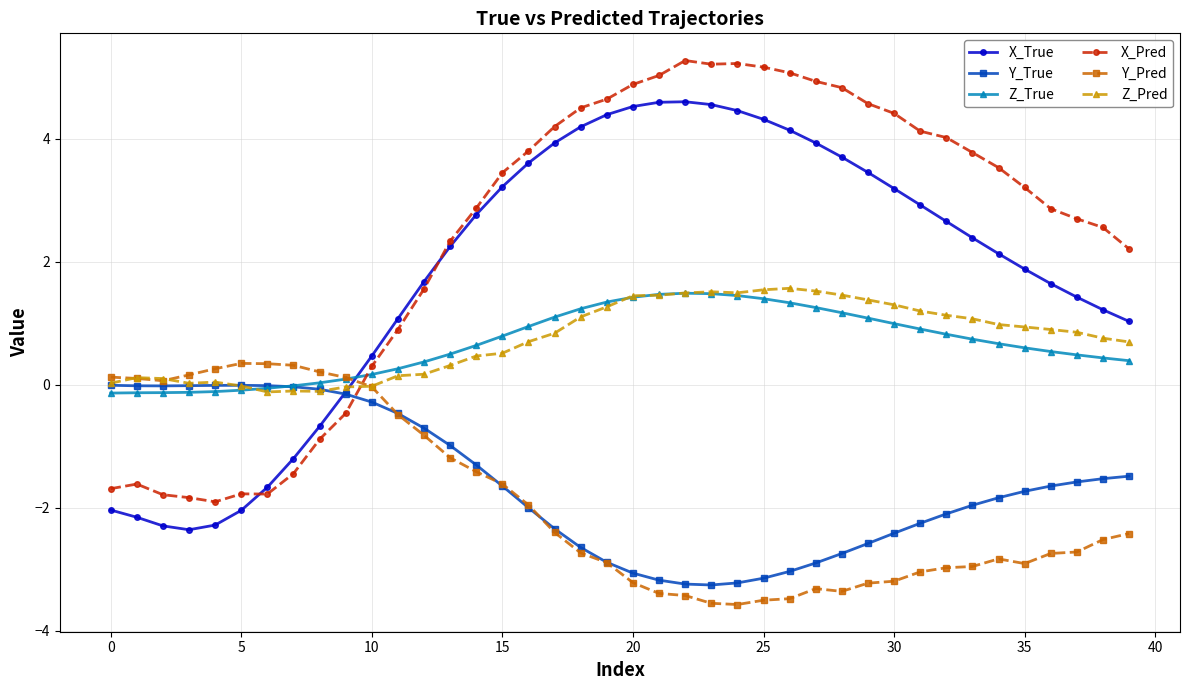

How many values in the X_True series exceed 2?

22